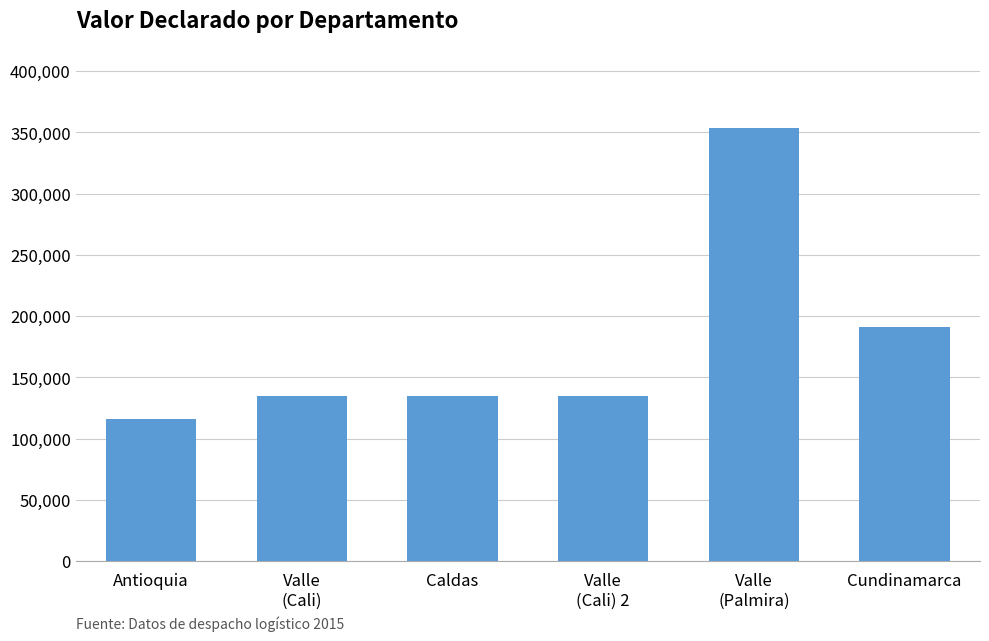

Where is the data nearest to the value 234991?

Cundinamarca